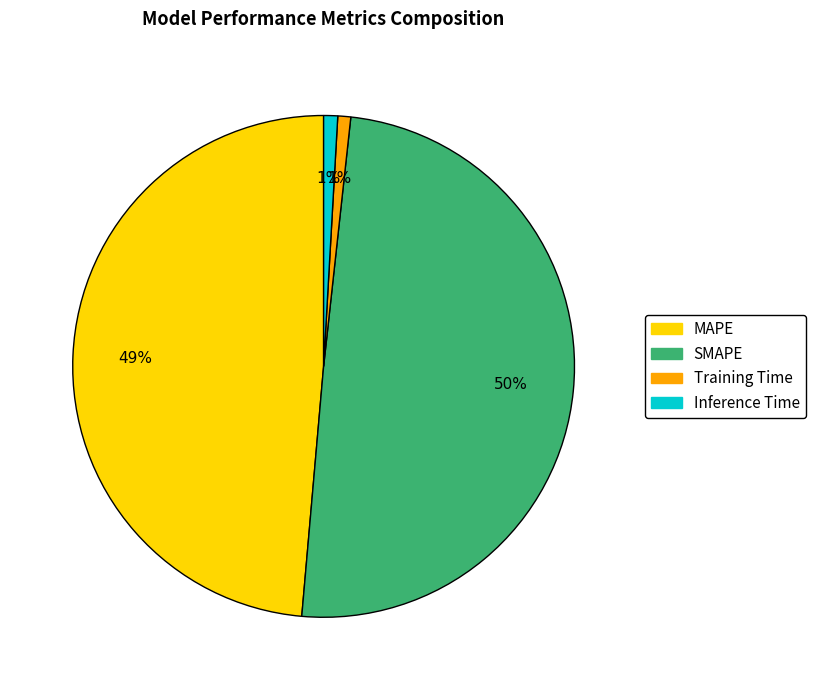

To the nearest percent, what is the combined percentage of SMAPE and MAPE?

98%